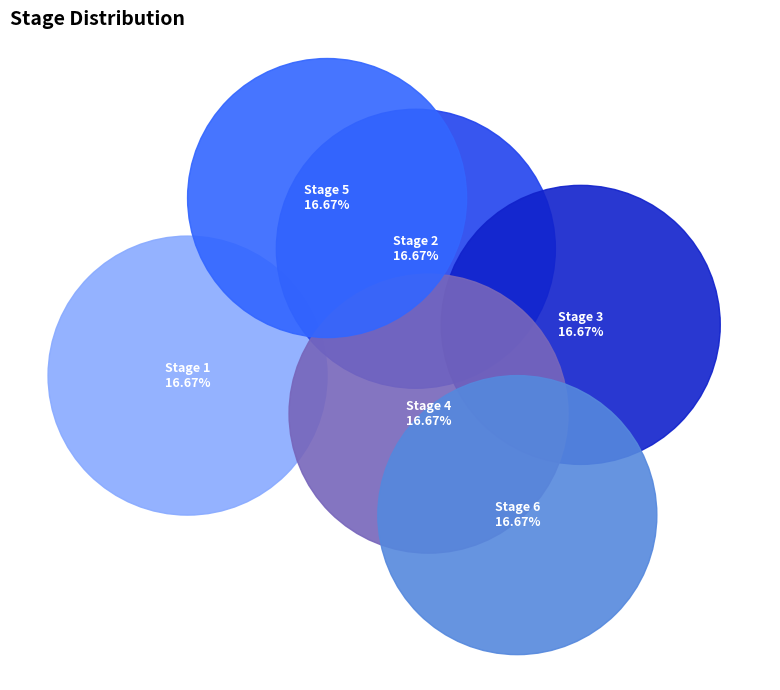

Combined, do Stage 4 and Stage 5 account for over 50%?

No